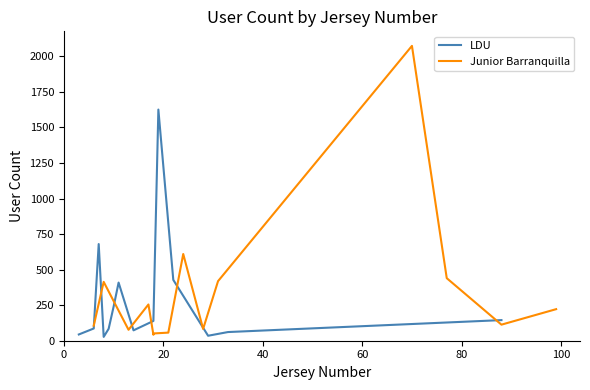

List the series in order of their peak value, highest first.

Junior Barranquilla, LDU